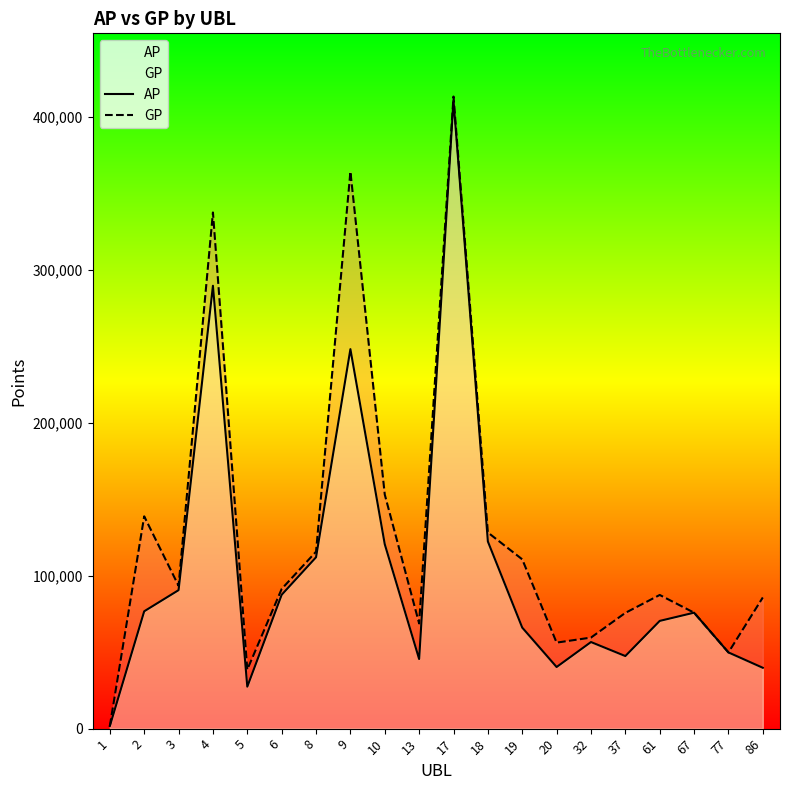

At which category does GP reach its first local valley?

3